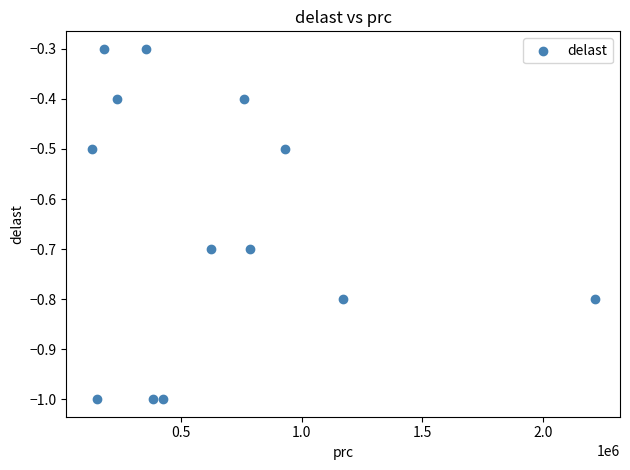

What is the range of Y values (max minus min)?

0.7